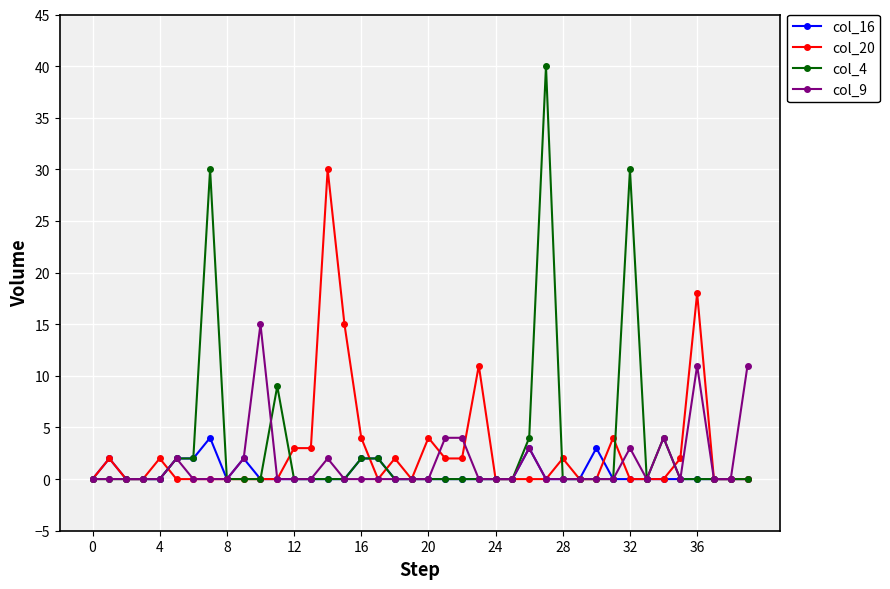

Which series has the largest range (max minus min)?

col_4